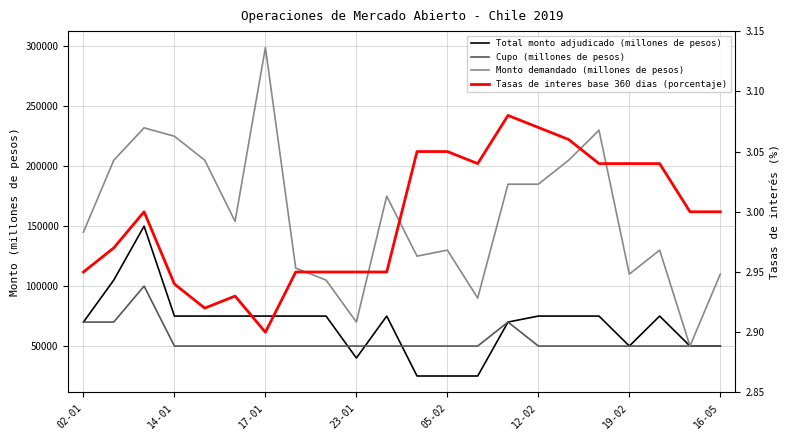

What is the value of the Monto demandado (millones de pesos) point at the 13th from the left?

130000.0